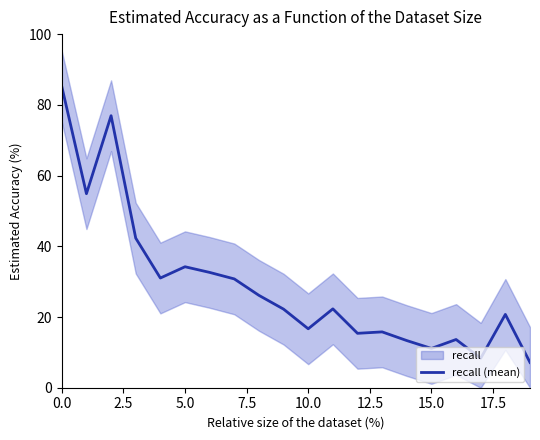

What is the label of the 11th point from the left?

10